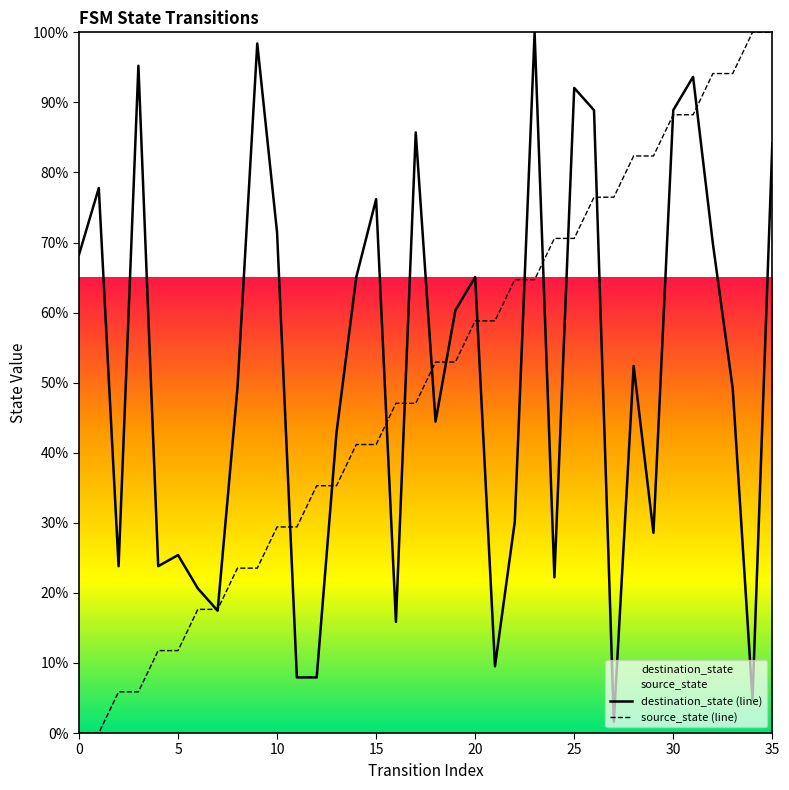

What is the total value across all series at 22?

94.9